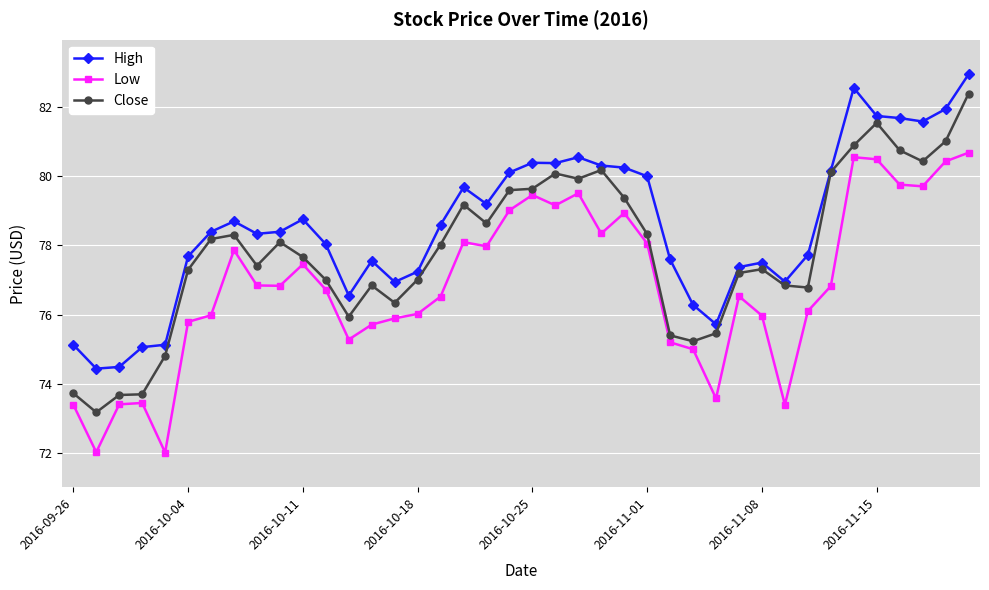

Which series has the largest range (max minus min)?

Close